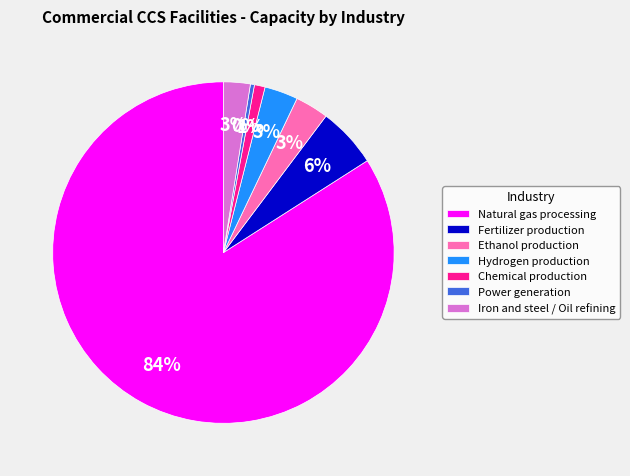

Is the sum of Natural gas processing and Hydrogen production greater than half?

Yes